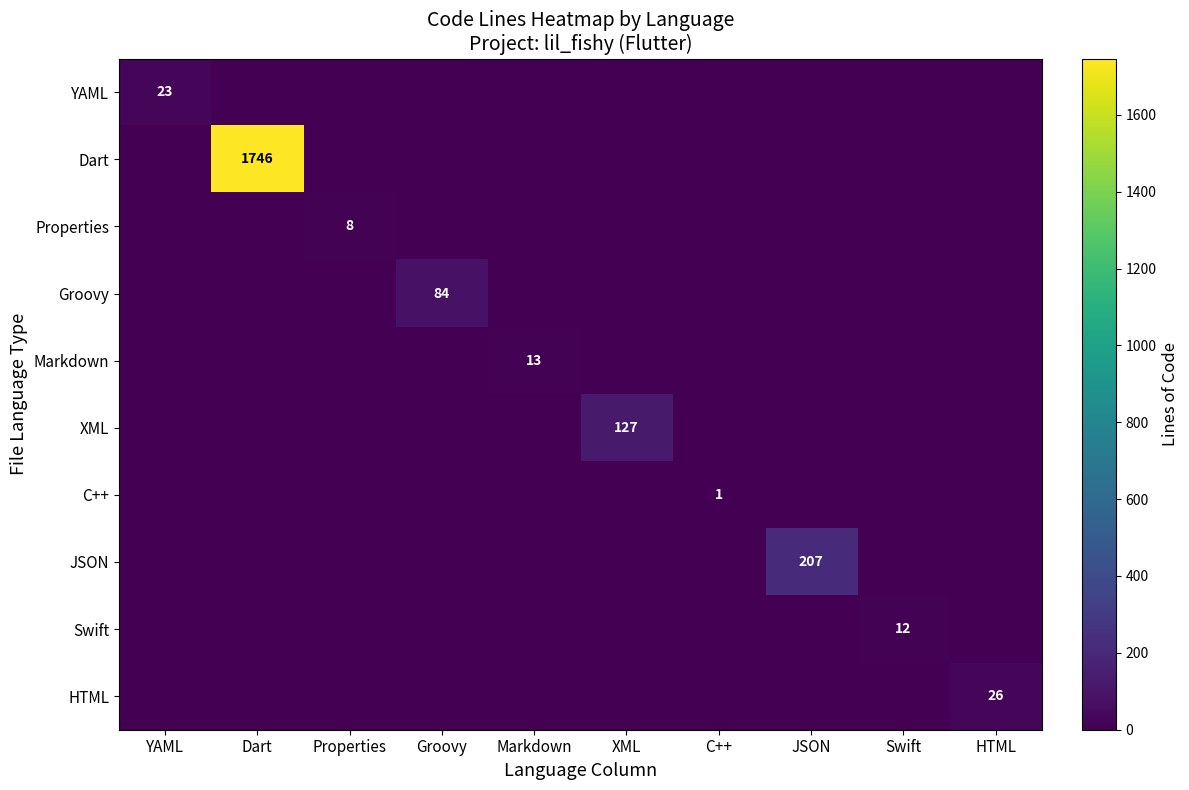

The value of C++ at C++ is 1. True or false?

True